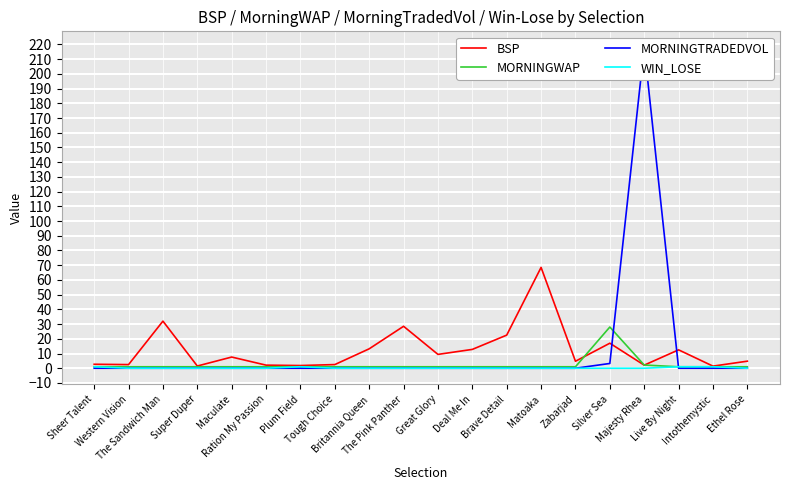

How many interior local peaks does the BSP series have?

6